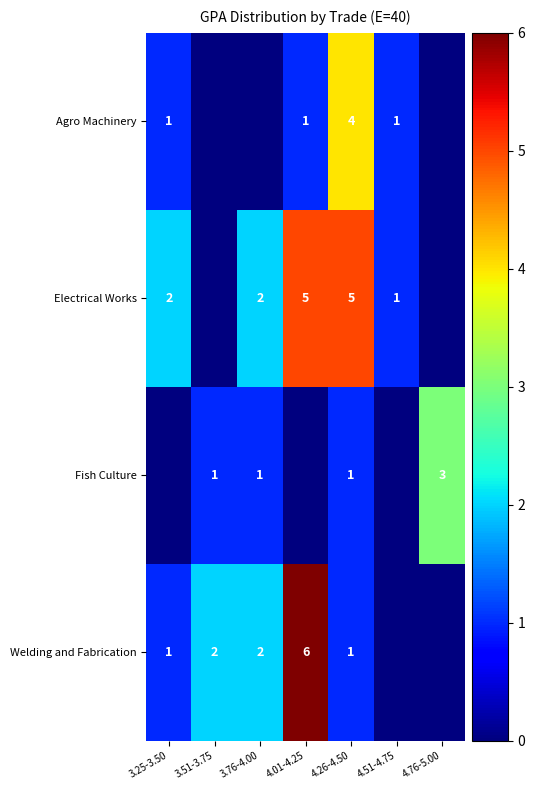

What is the total value across all series at 4.51-4.75?

2